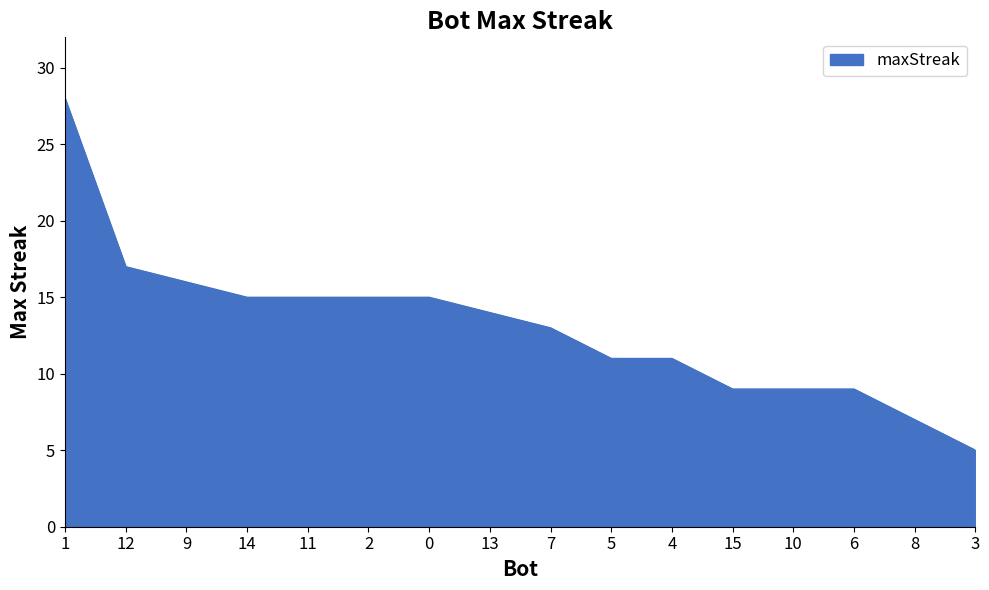

How many series are shown in this chart?

1